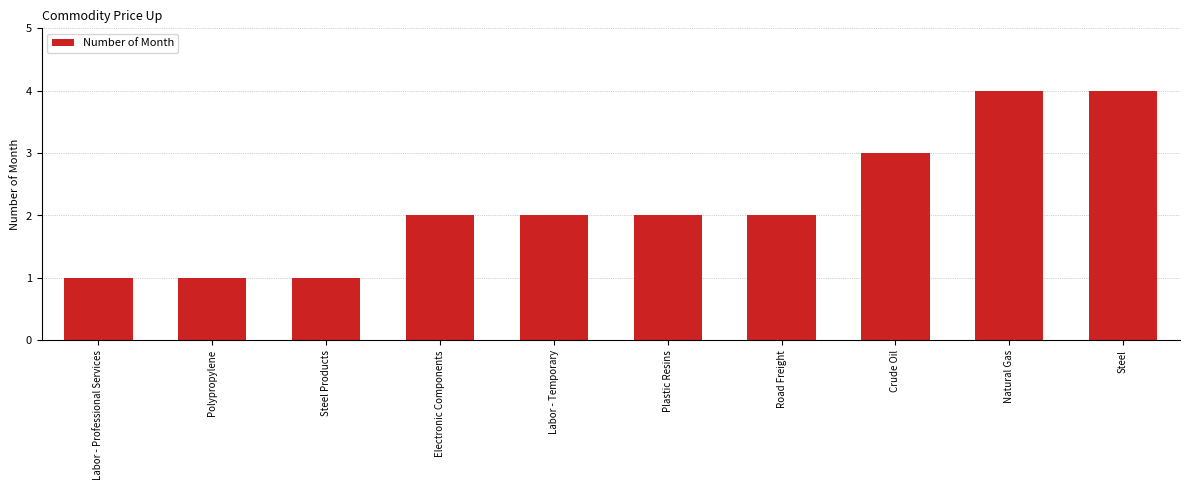

What is the label of the 6th bar from the right?

Labor - Temporary